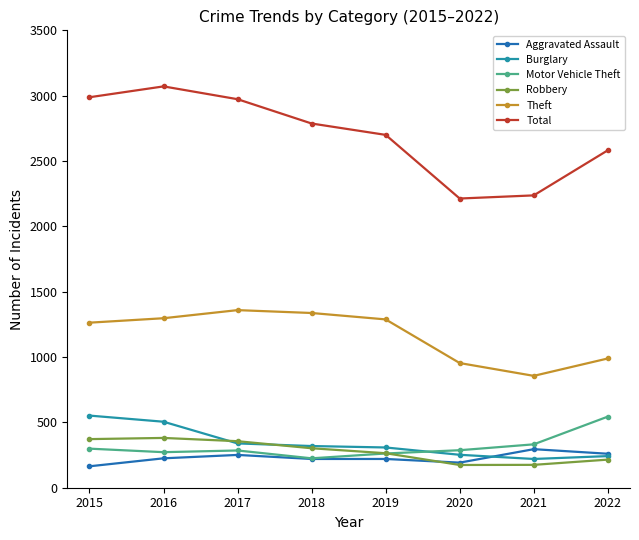

What is the difference between the highest and lowest values at 2021?

2062